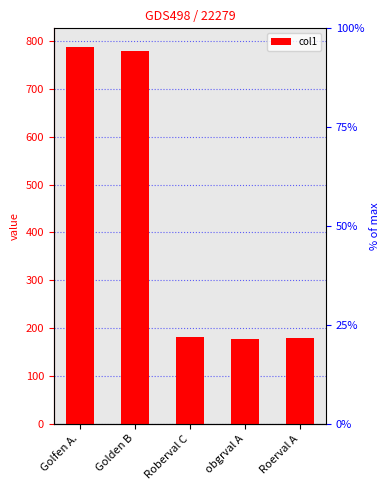

Is it true that the value at Roberval C is 180.4?

True